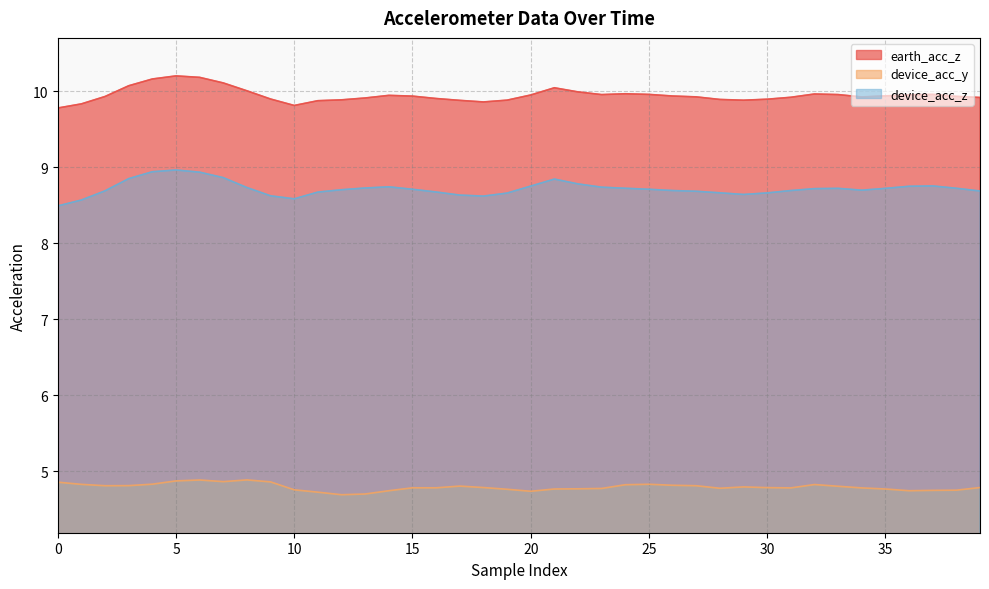

True or false: device_acc_z has a value of 14.9 at 20.

False